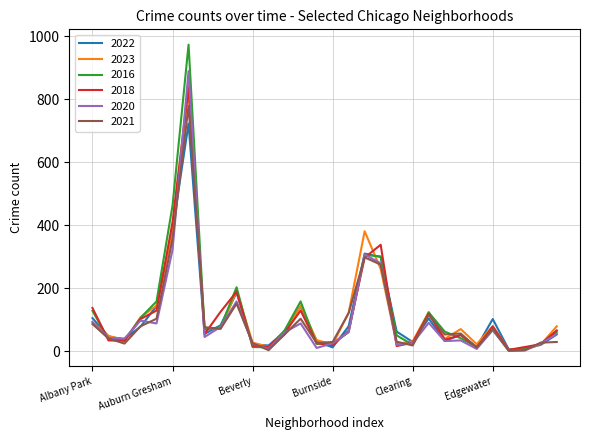

Which series has the widest spread of values?

2016